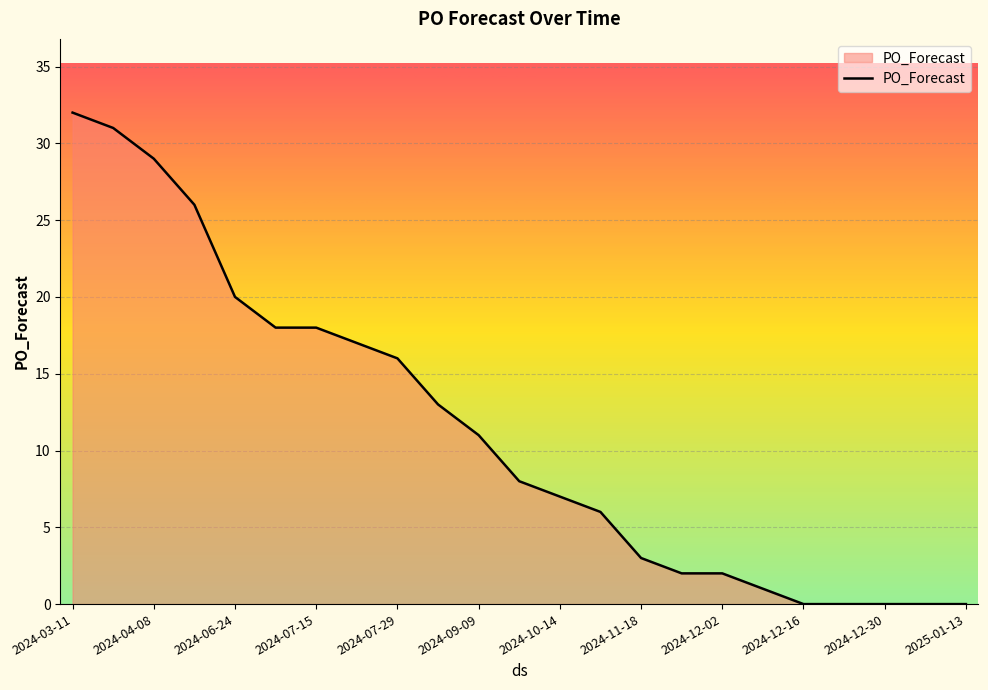

What is the maximum value shown in the chart?

32